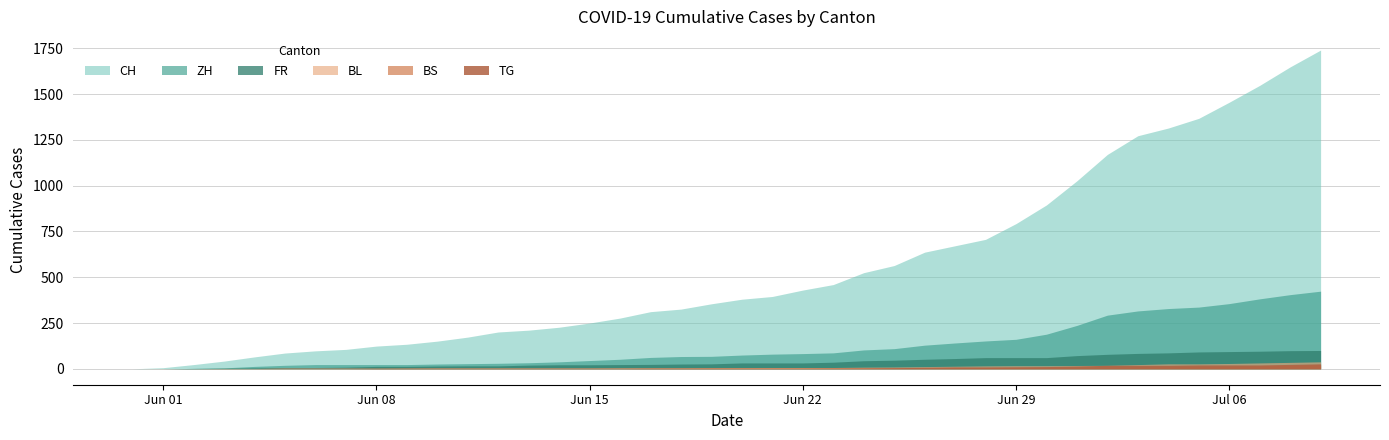

Reading left to right, extract all data points from this chart.

CH: 2020-05-31=0	2020-06-01=6	2020-06-02=23	2020-06-03=42	2020-06-04=65	2020-06-05=86	2020-06-06=98	2020-06-07=106	2020-06-08=124	2020-06-09=134	2020-06-10=151	2020-06-11=173	2020-06-12=201	2020-06-13=211	2020-06-14=227	2020-06-15=250	2020-06-16=277	2020-06-17=312	2020-06-18=326	2020-06-19=355	2020-06-20=380	2020-06-21=395	2020-06-22=430	2020-06-23=460	2020-06-24=525	2020-06-25=564	2020-06-26=637	2020-06-27=672	2020-06-28=707	2020-06-29=793	2020-06-30=895	2020-07-01=1027	2020-07-02=1171	2020-07-03=1273	2020-07-04=1315	2020-07-05=1368	2020-07-06=1456	2020-07-07=1548	2020-07-08=1649	2020-07-09=1741
ZH: 2020-05-31=0	2020-06-01=0	2020-06-02=2	2020-06-03=5	2020-06-04=13	2020-06-05=19	2020-06-06=23	2020-06-07=23	2020-06-08=23	2020-06-09=23	2020-06-10=26	2020-06-11=28	2020-06-12=30	2020-06-13=33	2020-06-14=38	2020-06-15=45	2020-06-16=52	2020-06-17=62	2020-06-18=67	2020-06-19=68	2020-06-20=75	2020-06-21=80	2020-06-22=83	2020-06-23=87	2020-06-24=103	2020-06-25=110	2020-06-26=129	2020-06-27=141	2020-06-28=152	2020-06-29=161	2020-06-30=189	2020-07-01=237	2020-07-02=293	2020-07-03=316	2020-07-04=329	2020-07-05=337	2020-07-06=356	2020-07-07=382	2020-07-08=405	2020-07-09=424
FR: 2020-05-31=0	2020-06-01=0	2020-06-02=2	2020-06-03=3	2020-06-04=5	2020-06-05=7	2020-06-06=7	2020-06-07=9	2020-06-08=13	2020-06-09=13	2020-06-10=15	2020-06-11=16	2020-06-12=16	2020-06-13=20	2020-06-14=22	2020-06-15=22	2020-06-16=23	2020-06-17=24	2020-06-18=26	2020-06-19=27	2020-06-20=32	2020-06-21=32	2020-06-22=32	2020-06-23=36	2020-06-24=44	2020-06-25=47	2020-06-26=52	2020-06-27=56	2020-06-28=61	2020-06-29=61	2020-06-30=61	2020-07-01=72	2020-07-02=79	2020-07-03=84	2020-07-04=87	2020-07-05=92	2020-07-06=94	2020-07-07=96	2020-07-08=99	2020-07-09=100
BL: 2020-05-31=0	2020-06-01=1	2020-06-02=1	2020-06-03=2	2020-06-04=2	2020-06-05=3	2020-06-06=3	2020-06-07=3	2020-06-08=3	2020-06-09=3	2020-06-10=4	2020-06-11=4	2020-06-12=4	2020-06-13=4	2020-06-14=4	2020-06-15=4	2020-06-16=5	2020-06-17=5	2020-06-18=5	2020-06-19=5	2020-06-20=6	2020-06-21=7	2020-06-22=7	2020-06-23=7	2020-06-24=9	2020-06-25=10	2020-06-26=12	2020-06-27=14	2020-06-28=16	2020-06-29=17	2020-06-30=17	2020-07-01=18	2020-07-02=19	2020-07-03=23	2020-07-04=27	2020-07-05=27	2020-07-06=29	2020-07-07=32	2020-07-08=35	2020-07-09=38
BS: 2020-05-31=0	2020-06-01=0	2020-06-02=0	2020-06-03=1	2020-06-04=1	2020-06-05=4	2020-06-06=4	2020-06-07=4	2020-06-08=4	2020-06-09=5	2020-06-10=5	2020-06-11=5	2020-06-12=5	2020-06-13=5	2020-06-14=5	2020-06-15=5	2020-06-16=5	2020-06-17=6	2020-06-18=6	2020-06-19=7	2020-06-20=7	2020-06-21=7	2020-06-22=7	2020-06-23=7	2020-06-24=7	2020-06-25=7	2020-06-26=7	2020-06-27=7	2020-06-28=7	2020-06-29=7	2020-06-30=7	2020-07-01=7	2020-07-02=8	2020-07-03=10	2020-07-04=11	2020-07-05=12	2020-07-06=12	2020-07-07=15	2020-07-08=18	2020-07-09=21
TG: 2020-05-31=0	2020-06-01=0	2020-06-02=0	2020-06-03=0	2020-06-04=0	2020-06-05=0	2020-06-06=0	2020-06-07=0	2020-06-08=1	2020-06-09=1	2020-06-10=1	2020-06-11=1	2020-06-12=1	2020-06-13=1	2020-06-14=1	2020-06-15=1	2020-06-16=1	2020-06-17=2	2020-06-18=2	2020-06-19=2	2020-06-20=2	2020-06-21=2	2020-06-22=2	2020-06-23=3	2020-06-24=4	2020-06-25=6	2020-06-26=8	2020-06-27=10	2020-06-28=10	2020-06-29=11	2020-06-30=12	2020-07-01=15	2020-07-02=19	2020-07-03=19	2020-07-04=19	2020-07-05=21	2020-07-06=21	2020-07-07=21	2020-07-08=24	2020-07-09=27